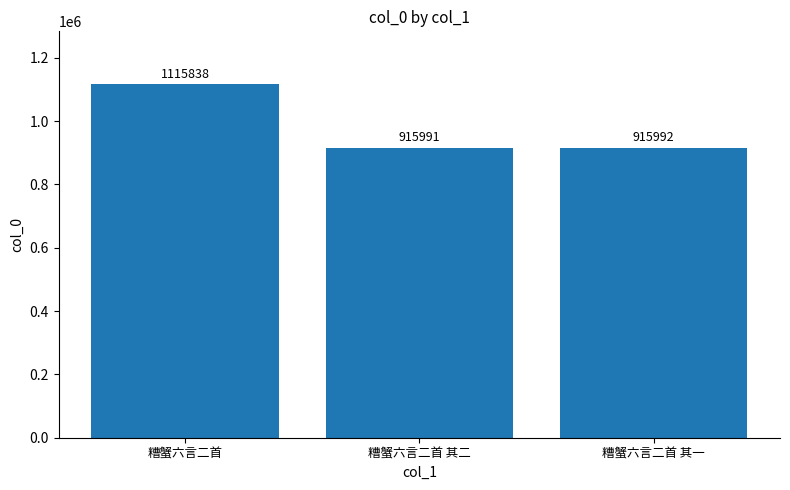

Rank the categories by value from lowest to highest.

糟蟹六言二首 其二, 糟蟹六言二首 其一, 糟蟹六言二首